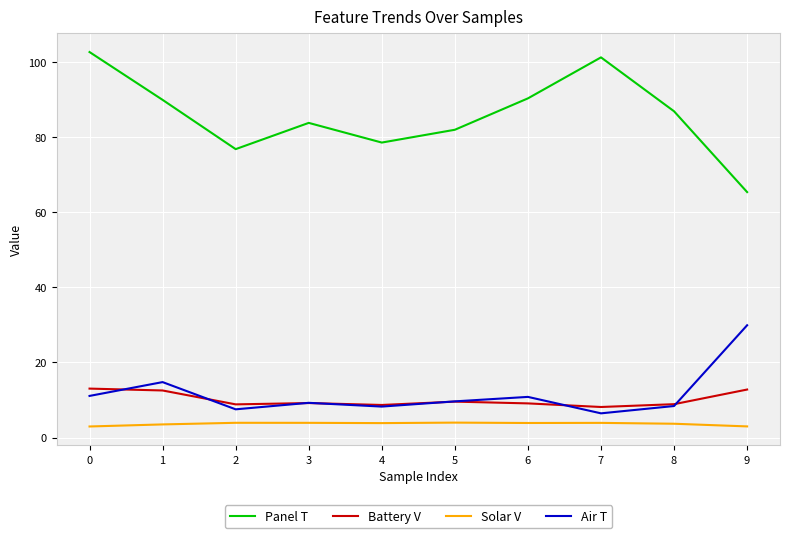

What is the smallest value displayed?

3.0